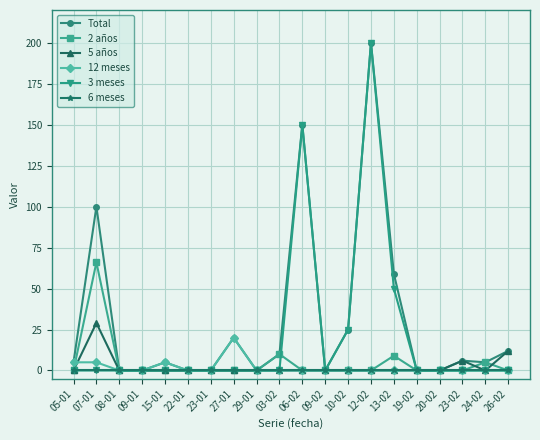

The 3 meses series shows 0 at 08-01. True or false?

True